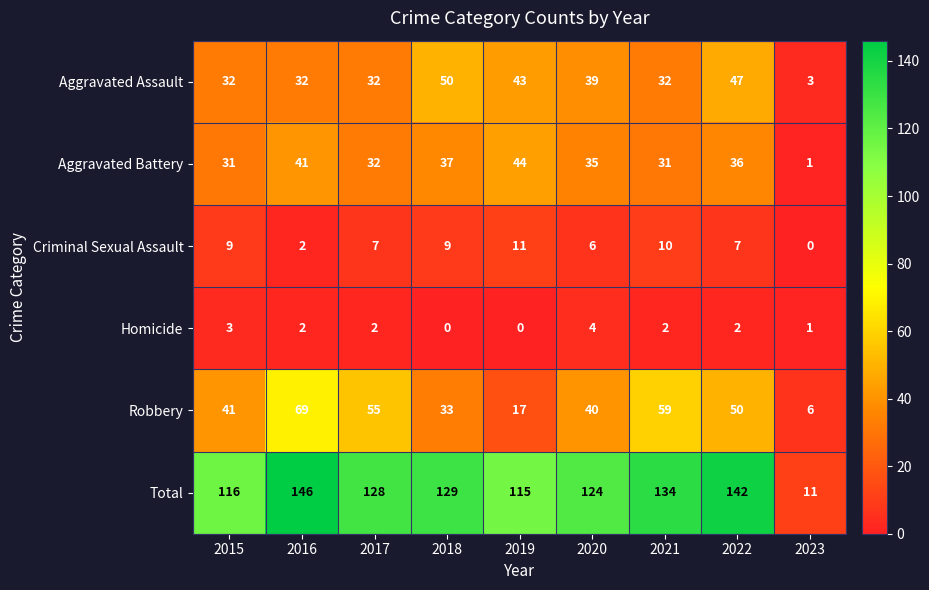

The value of Criminal Sexual Assault at 2021 is 10. True or false?

True